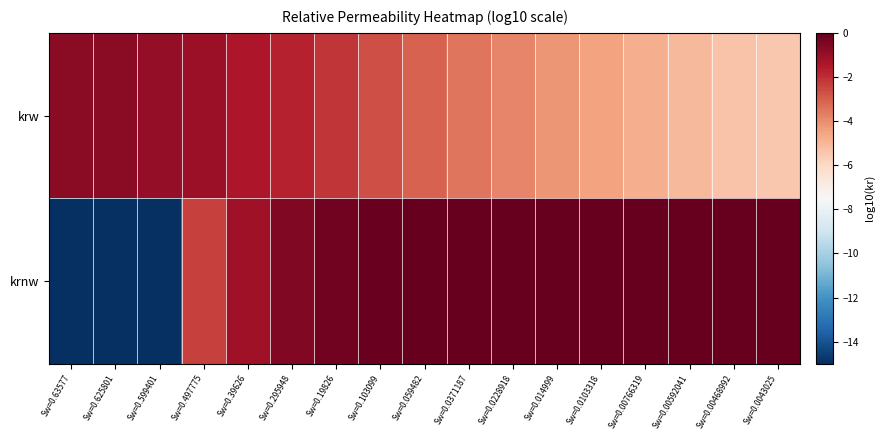

What is the total value across all series at Sw=0.39626?

-2.6